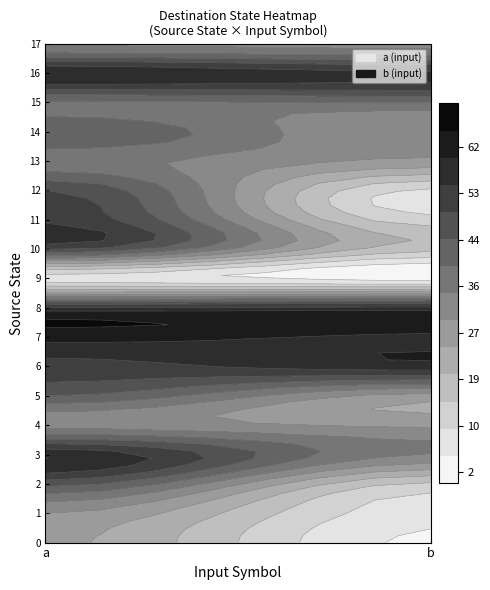

Where is 8 nearest to the value 56?

a